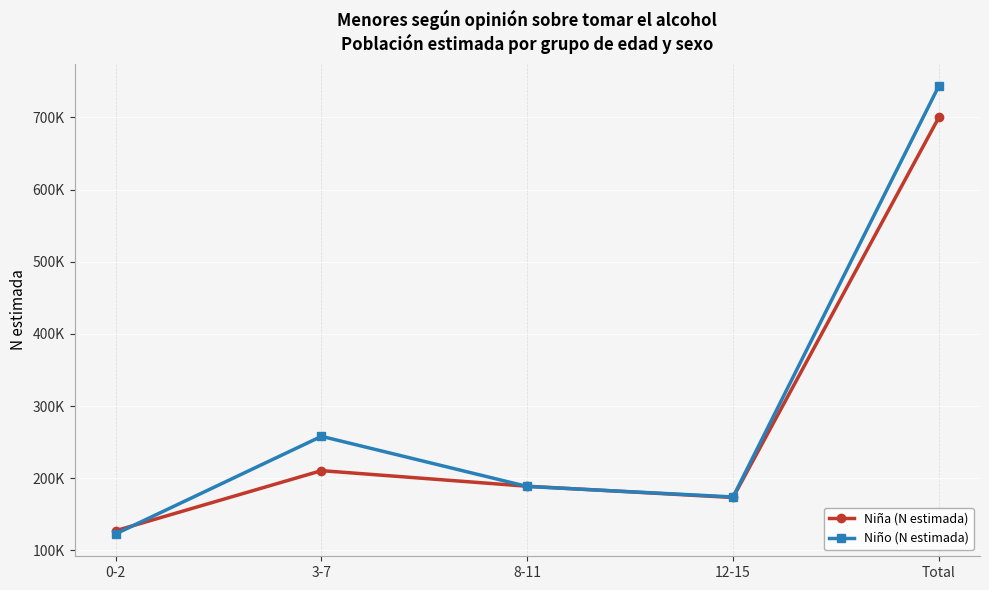

Is it true that Niña (N estimada) equals 127265 at 0-2?

True